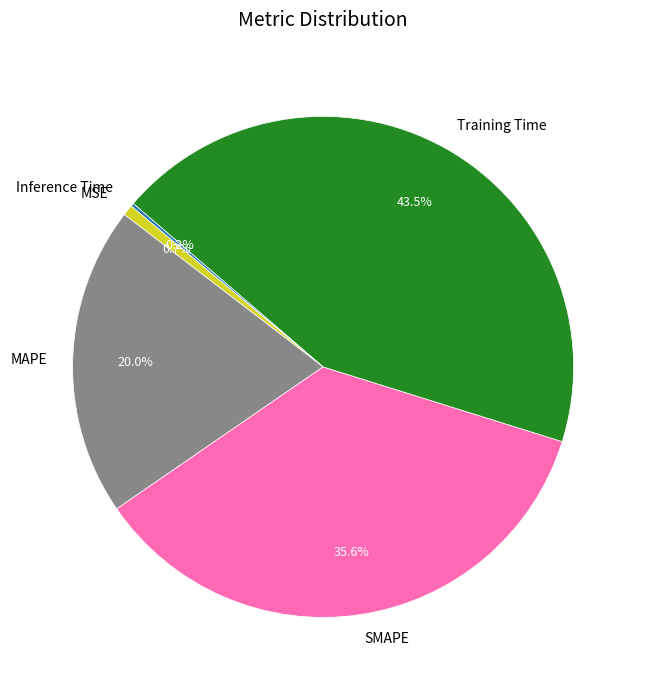

Does SMAPE account for over 50% of the chart?

No